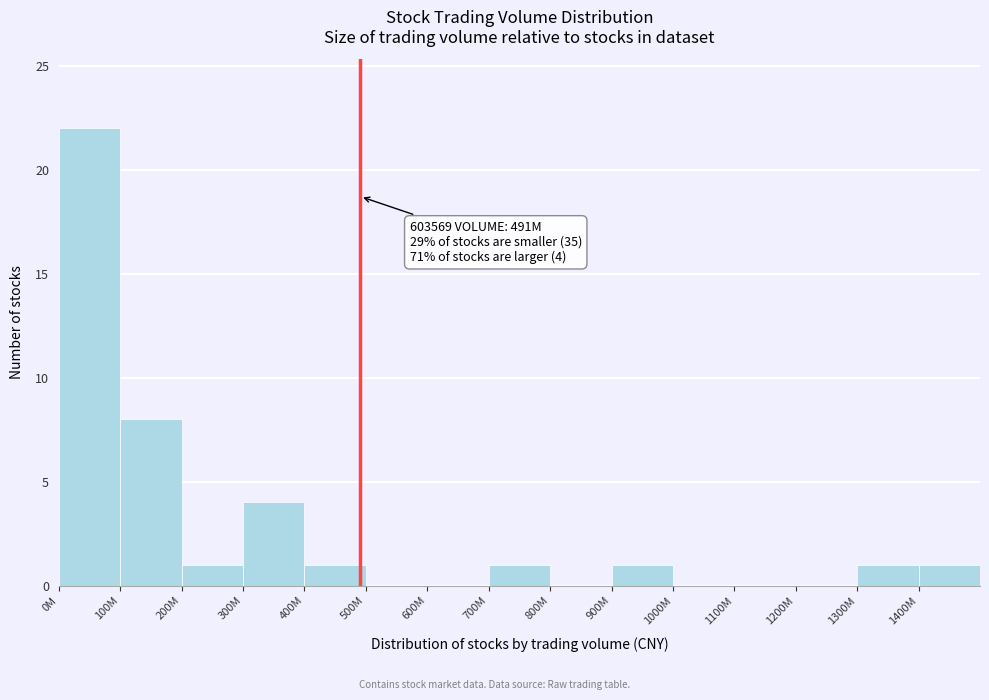

Reading left to right, what are all the values shown in this chart?

0M=22	100M=8	200M=1	300M=4	400M=1	500M=0	600M=0	700M=1	800M=0	900M=1	1000M=0	1100M=0	1200M=0	1300M=1	1400M=1